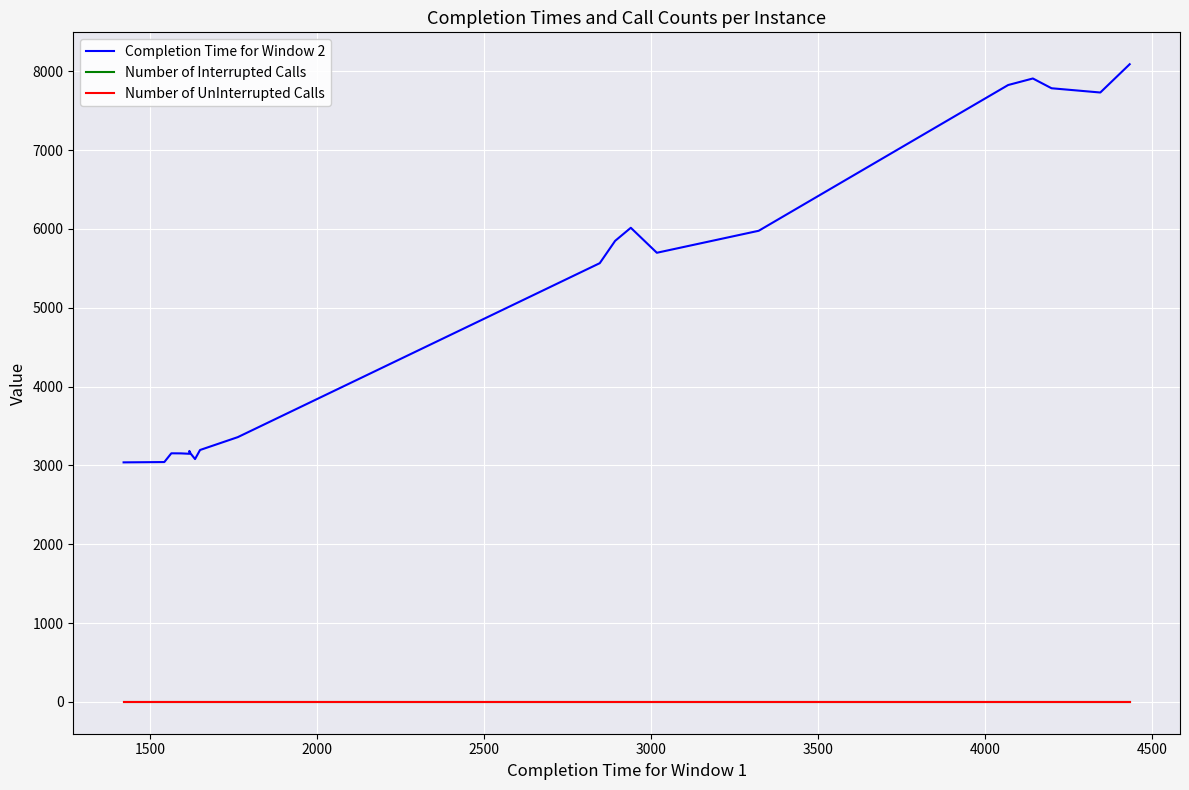

What is the total value across all series at 17?

7786